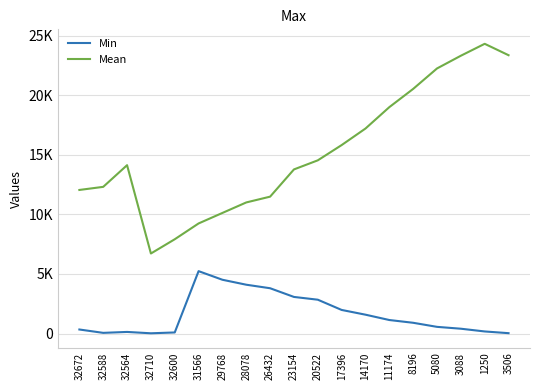

What is the minimum value shown in the chart?

22